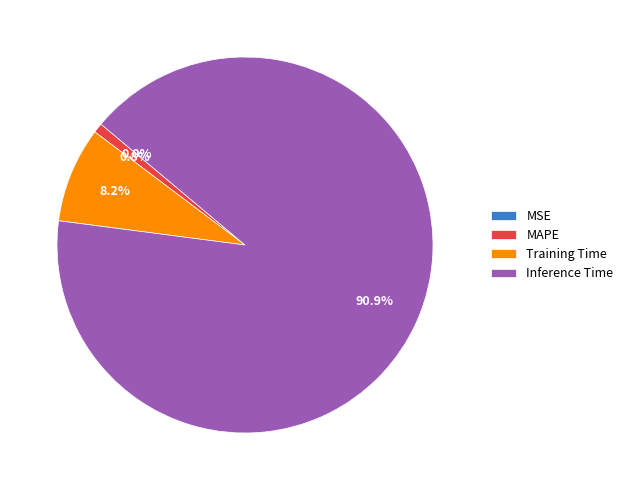

What percentage do Inference Time and MSE together represent?

90.9%